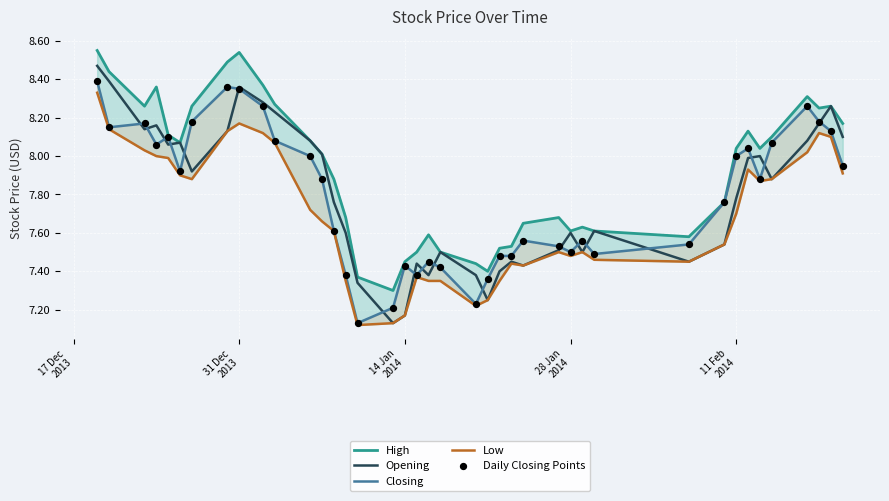

Which series reaches the maximum Y coordinate?

High